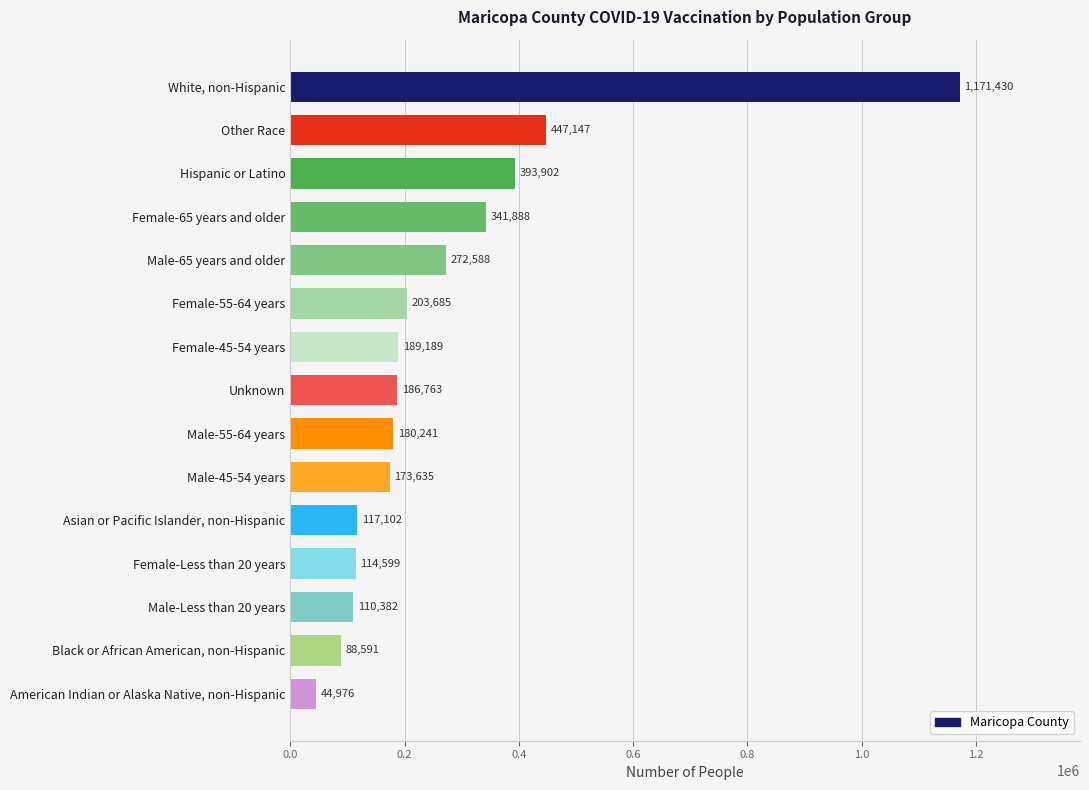

What position from the bottom is Other Race?

14